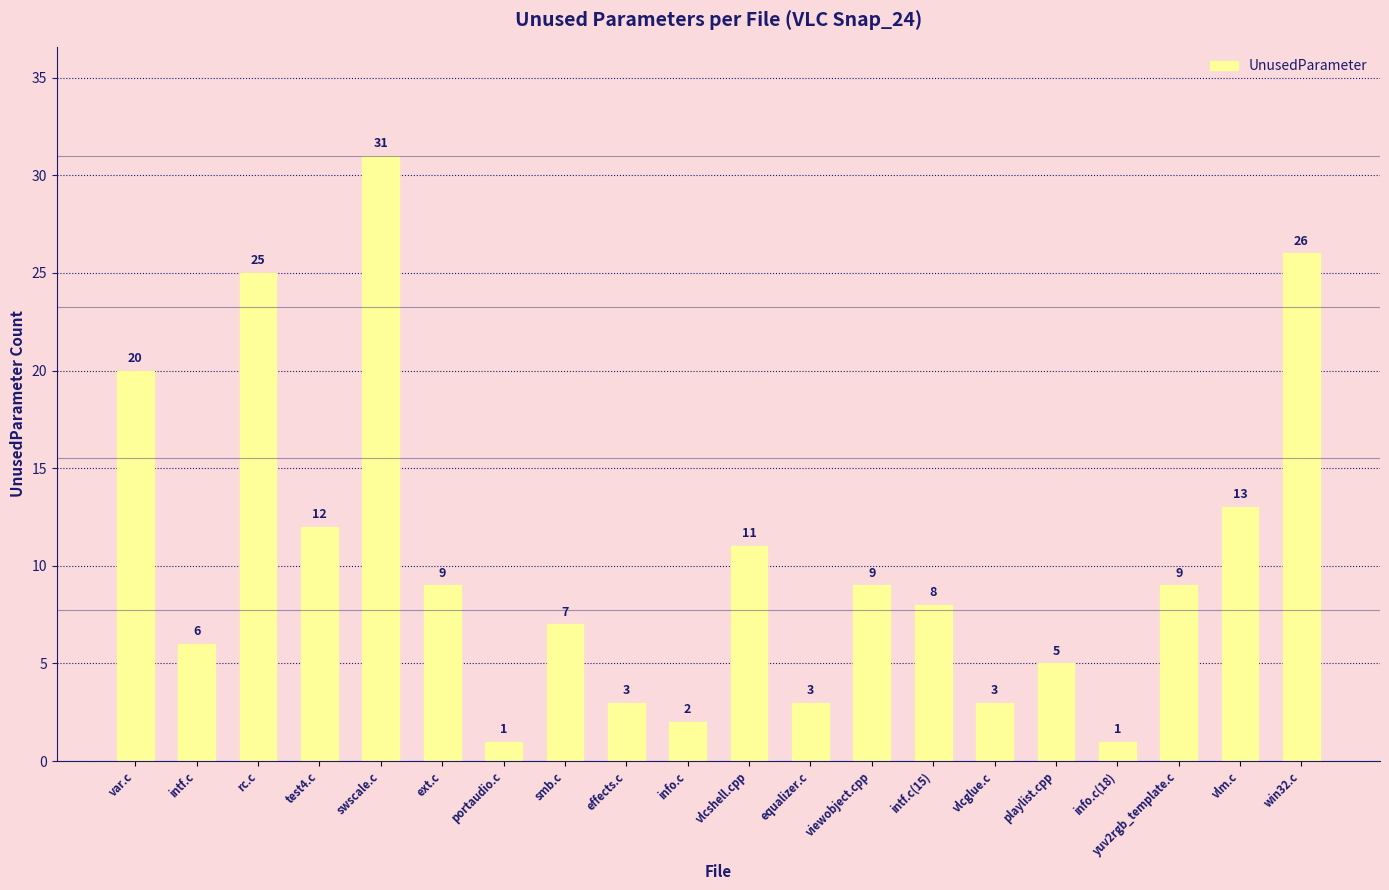

Which has a higher value, smb.c or portaudio.c?

smb.c